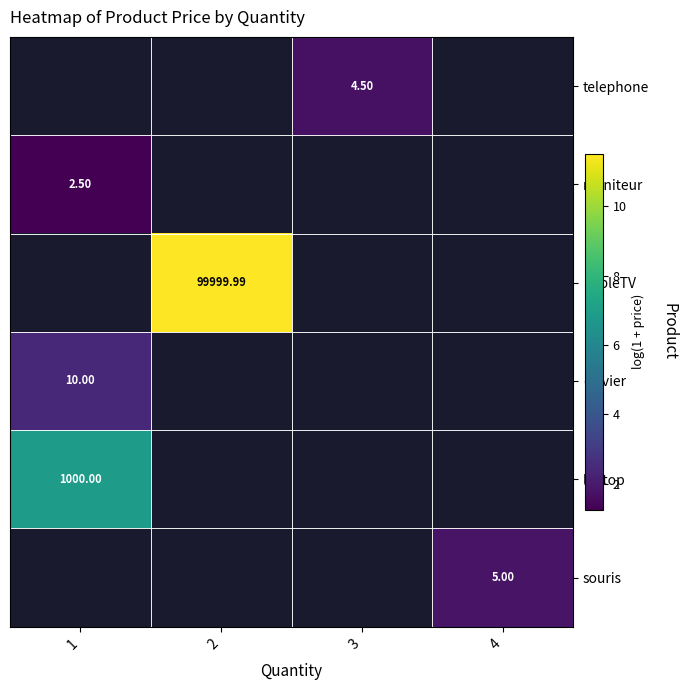

Count the number of categories in the chart.

4